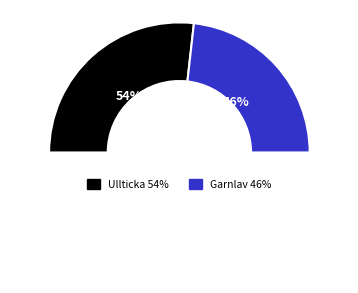

What is the total percentage of Garnlav (77506) and Ullticka (89392)?

100.0%